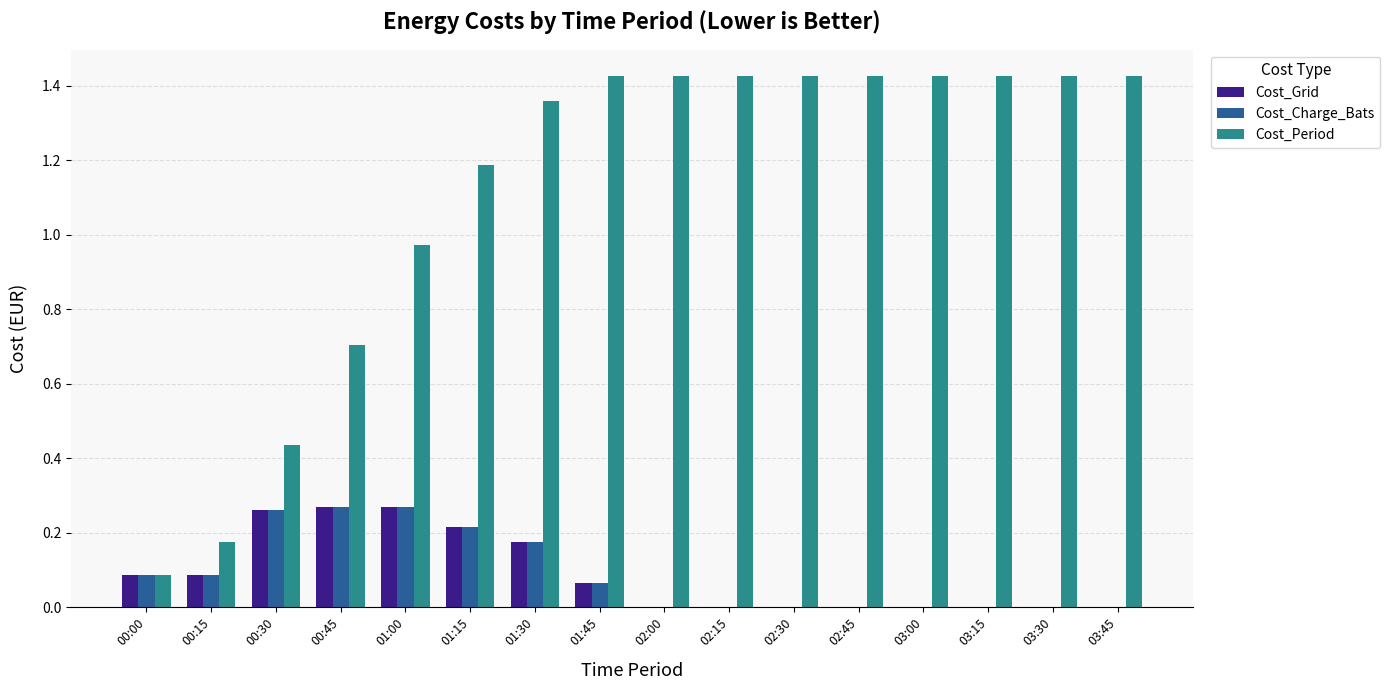

The value of Cost_Charge_Bats at 01:00 is 0.1. True or false?

False